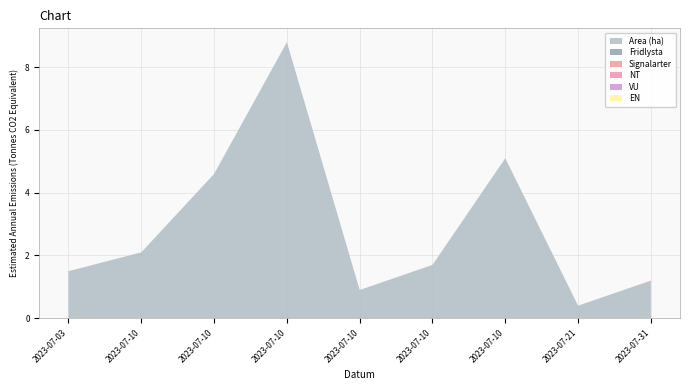

Reading right to left, what are all the values shown in this chart?

Area (ha): 2023-07-31=1.2	2023-07-21=0.4	2023-07-10=5.1	2023-07-10=1.7	2023-07-10=0.9	2023-07-10=8.8	2023-07-10=4.6	2023-07-10=2.1	2023-07-03=1.5
Fridlysta: 2023-07-31=0.0	2023-07-21=0.0	2023-07-10=0.0	2023-07-10=0.0	2023-07-10=0.0	2023-07-10=0.0	2023-07-10=0.0	2023-07-10=0.0	2023-07-03=0.0
Signalarter: 2023-07-31=0.0	2023-07-21=0.0	2023-07-10=0.0	2023-07-10=0.0	2023-07-10=0.0	2023-07-10=0.0	2023-07-10=0.0	2023-07-10=0.0	2023-07-03=0.0
NT: 2023-07-31=0.0	2023-07-21=0.0	2023-07-10=0.0	2023-07-10=0.0	2023-07-10=0.0	2023-07-10=0.0	2023-07-10=0.0	2023-07-10=0.0	2023-07-03=0.0
VU: 2023-07-31=0.0	2023-07-21=0.0	2023-07-10=0.0	2023-07-10=0.0	2023-07-10=0.0	2023-07-10=0.0	2023-07-10=0.0	2023-07-10=0.0	2023-07-03=0.0
EN: 2023-07-31=0.0	2023-07-21=0.0	2023-07-10=0.0	2023-07-10=0.0	2023-07-10=0.0	2023-07-10=0.0	2023-07-10=0.0	2023-07-10=0.0	2023-07-03=0.0